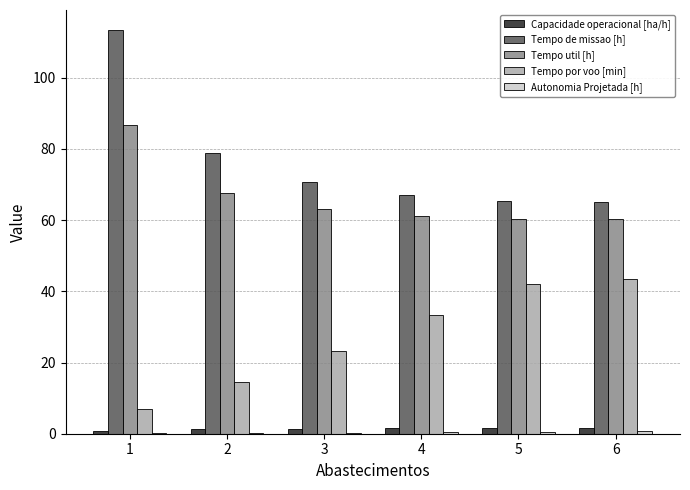

What is the maximum value for Tempo util [h]?

86.7